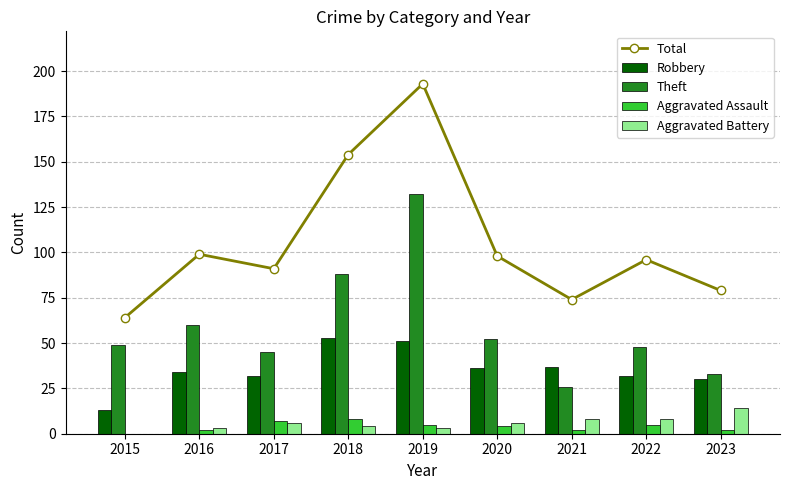

What is the total value across all series at 2022?

189